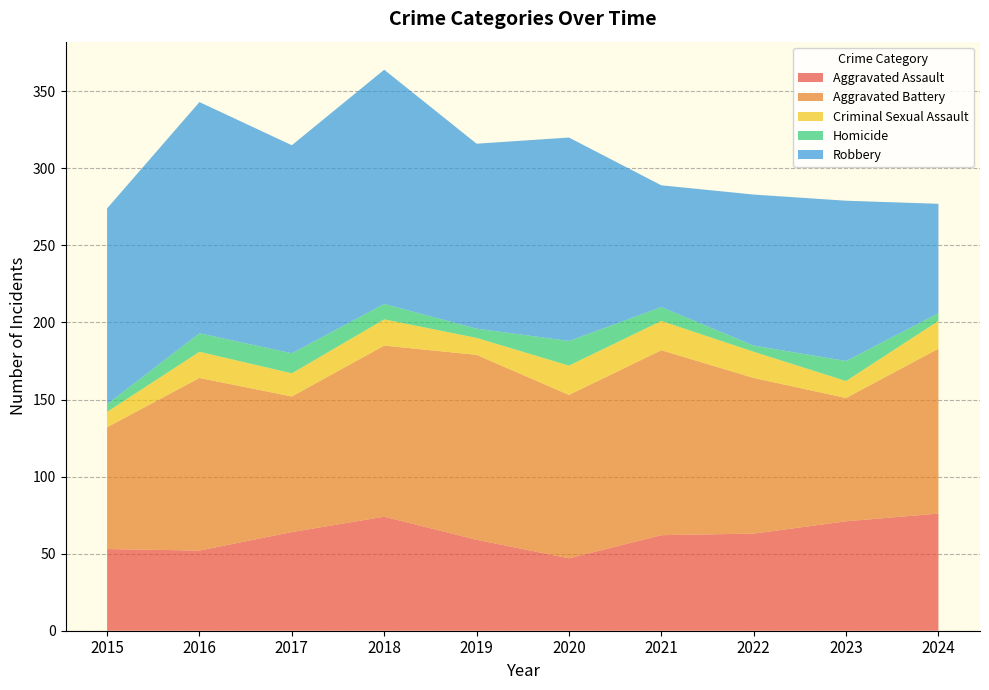

Reading left to right, list all the values displayed in this chart.

Aggravated Assault: 53	52	64	74	59	47	62	63	71	76
Aggravated Battery: 79	112	88	111	120	106	120	101	80	107
Criminal Sexual Assault: 10	17	15	17	11	19	19	17	11	18
Homicide: 5	12	13	10	6	16	9	4	13	5
Robbery: 127	150	135	152	120	132	79	98	104	71